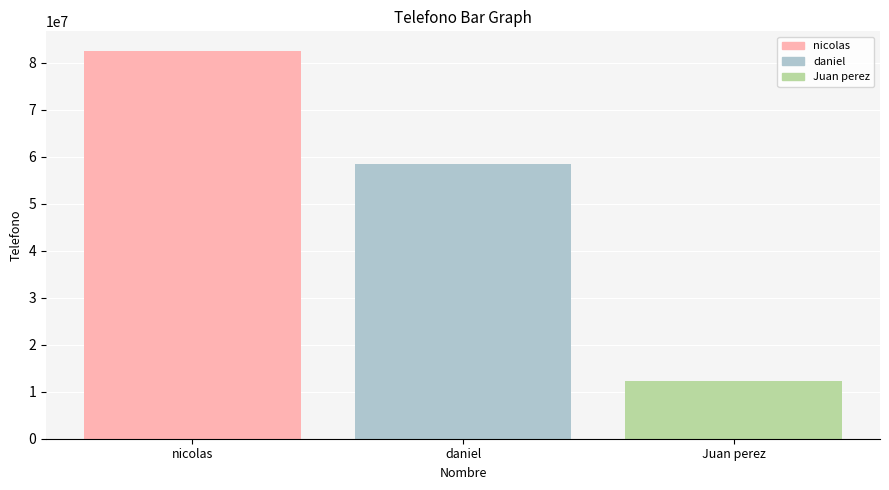

Rank the categories by value from lowest to highest.

Juan perez, daniel, nicolas